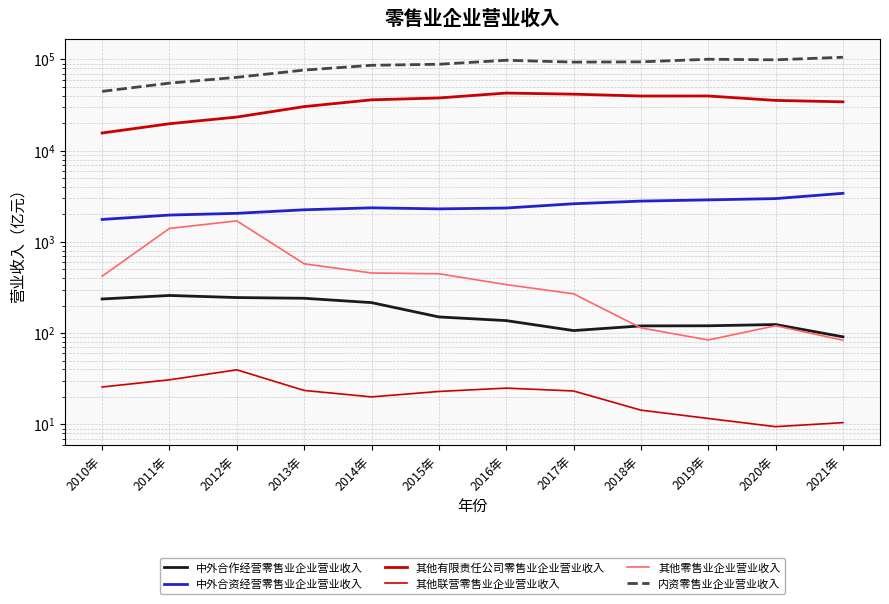

What is the sum of all 中外合资经营零售业企业营业收入 values?

29781.5